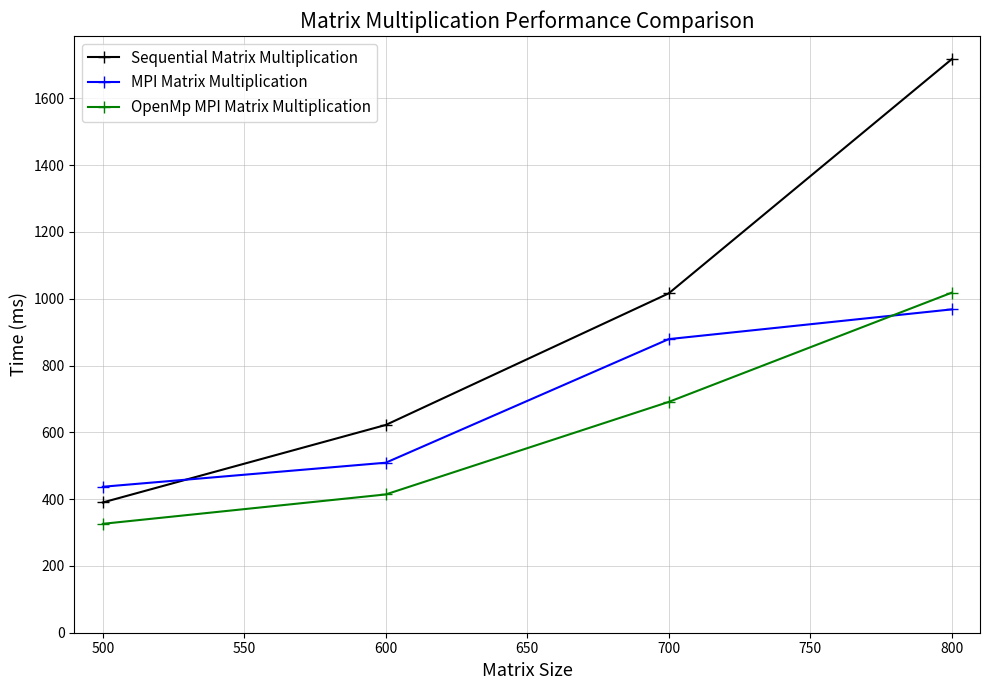

Is the value of MPI Matrix Multiplication at 500 greater than the value of Sequential Matrix Multiplication at 500?

Yes